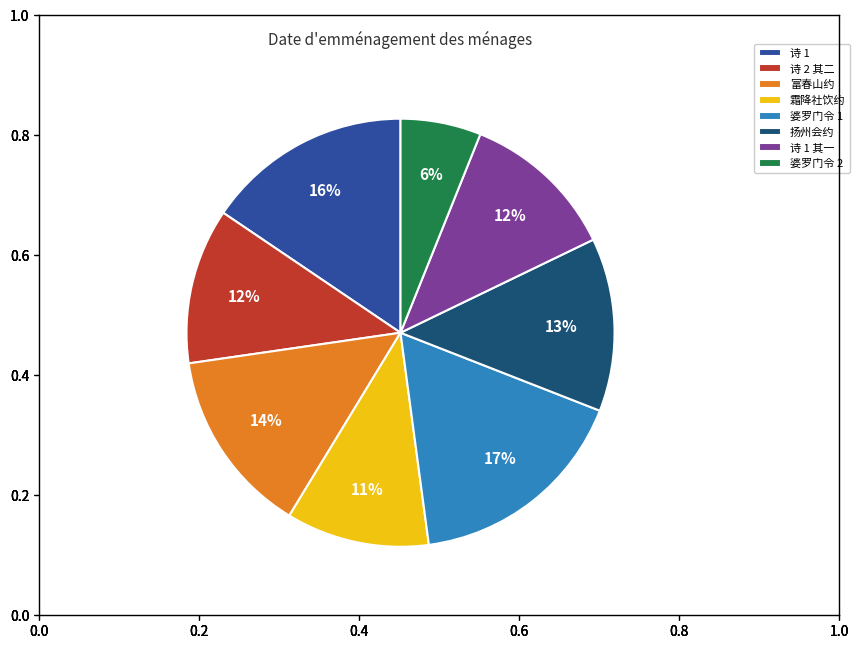

Approximately how many times larger is the value at 诗 2 其二 compared to 霜降社饮约?

1.1